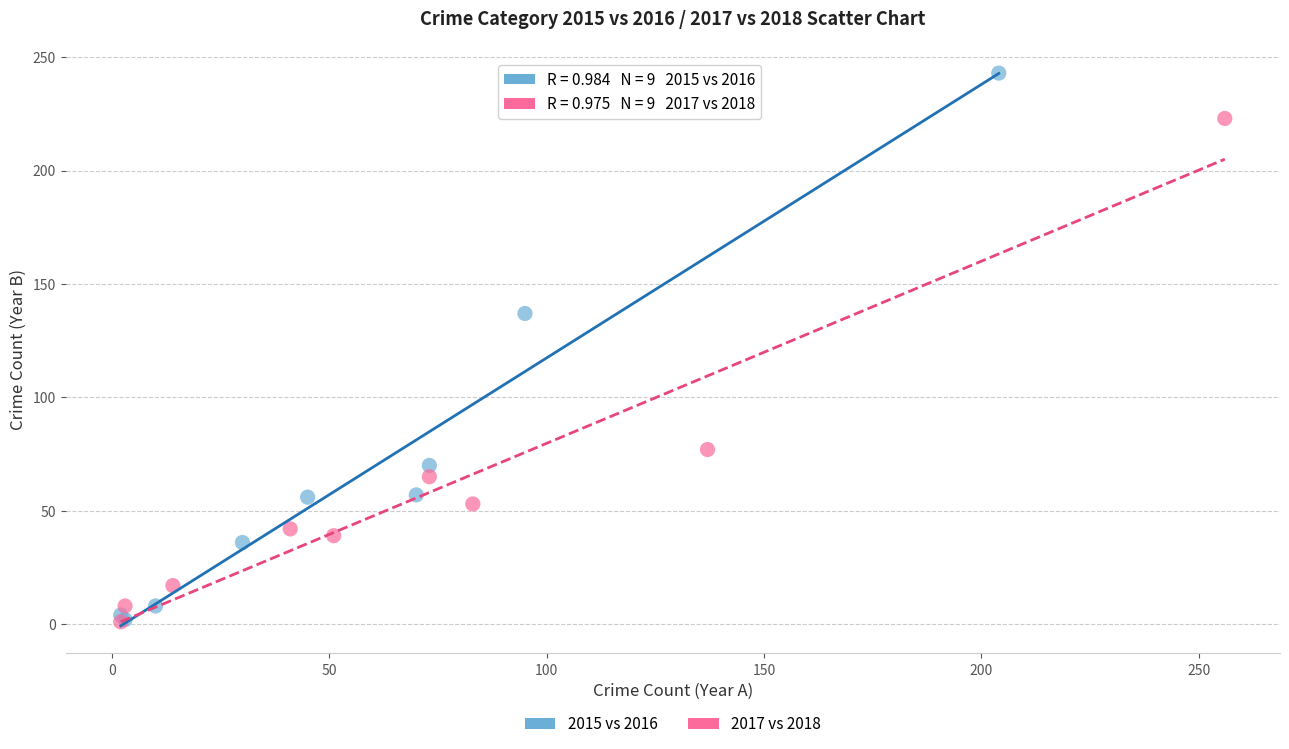

Which series reaches the maximum Y coordinate?

2015 vs 2016